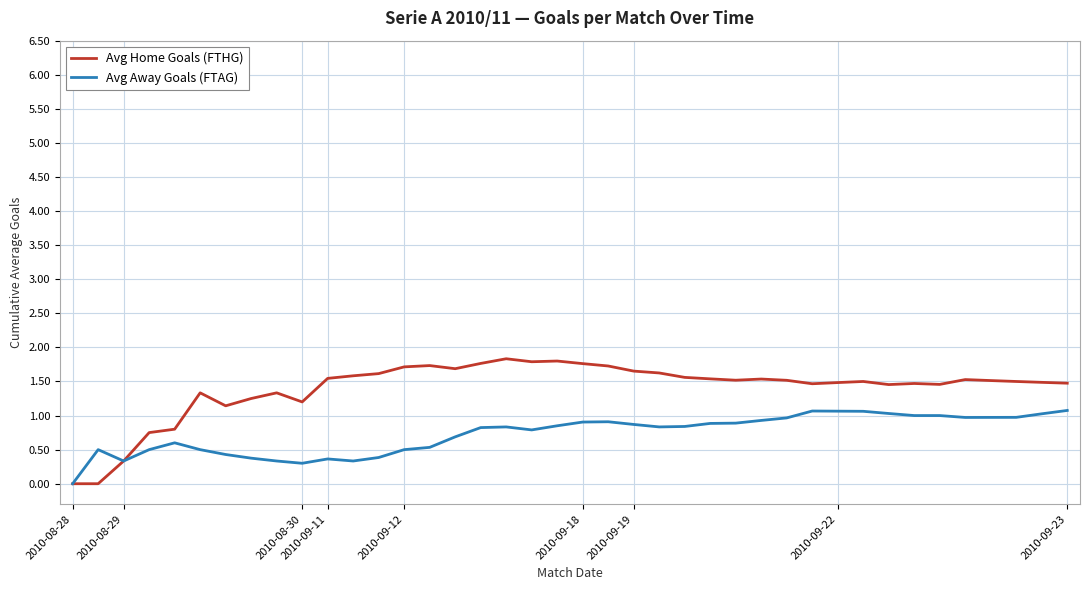

What is the maximum value shown in the chart?

1.8